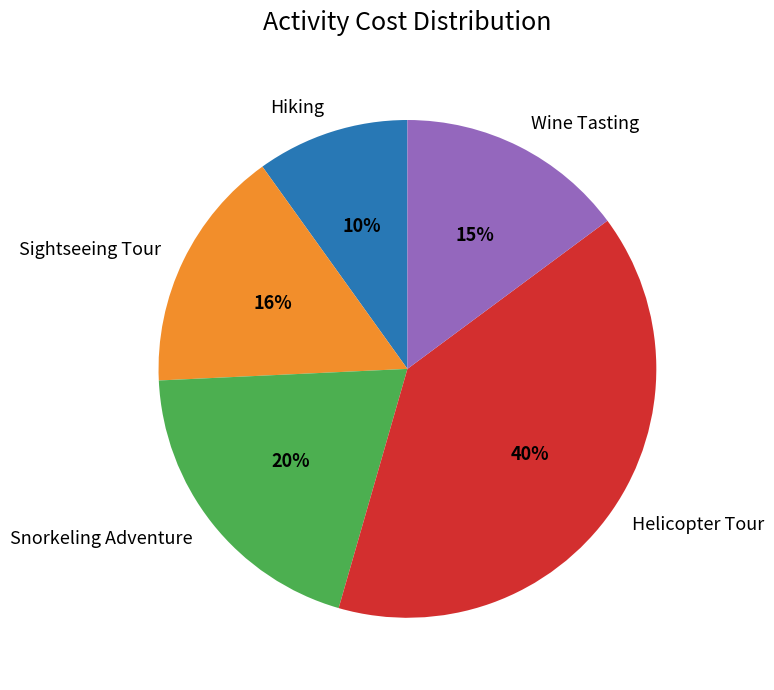

To the nearest percent, what is the combined percentage of Hiking and Snorkeling Adventure?

30%